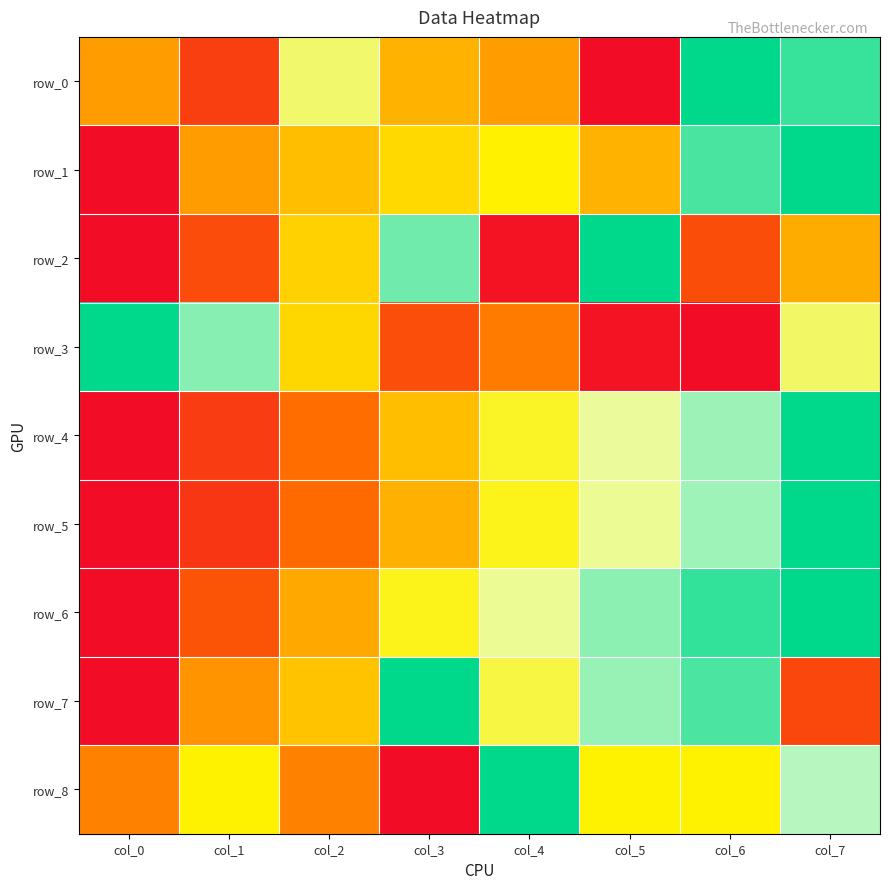

Rank the series at col_0 from lowest to highest value.

row_1, row_2, row_4, row_5, row_6, row_7, row_8, row_0, row_3